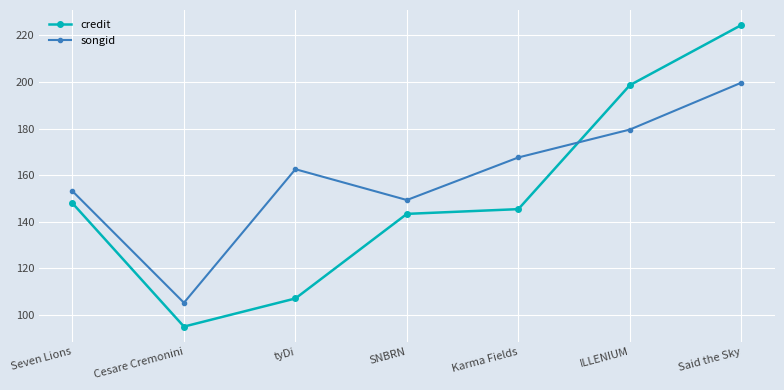

Which series has the largest range (max minus min)?

credit